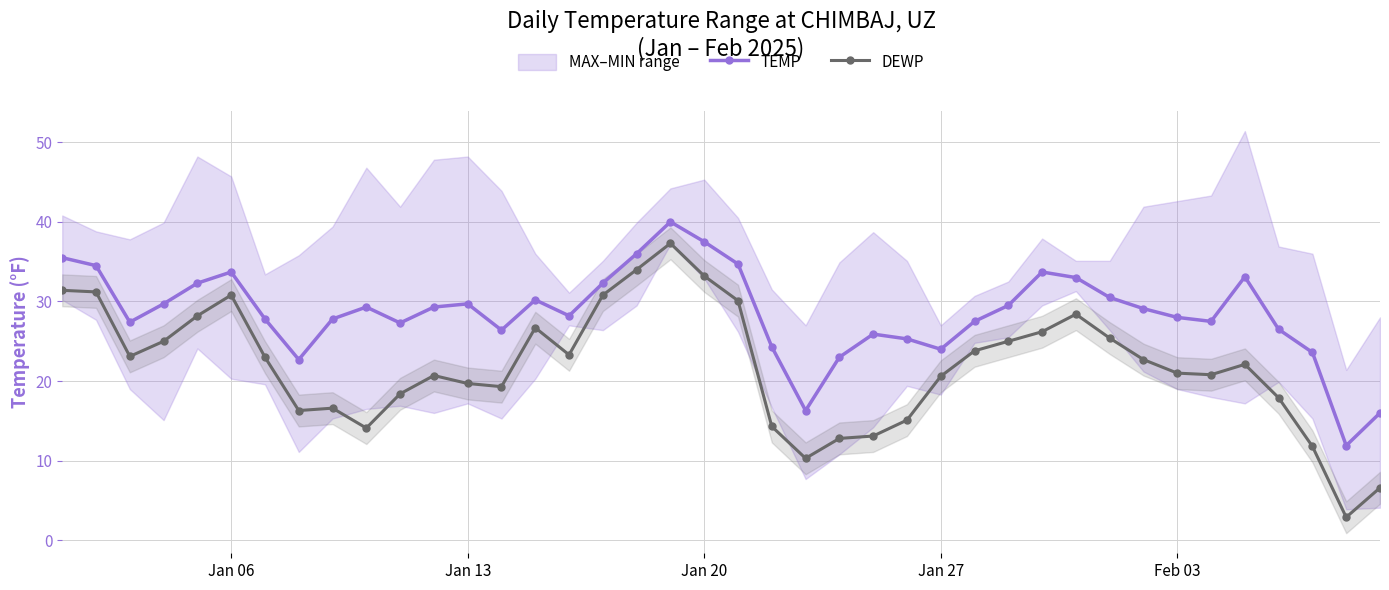

Which series has the largest range (max minus min)?

DEWP